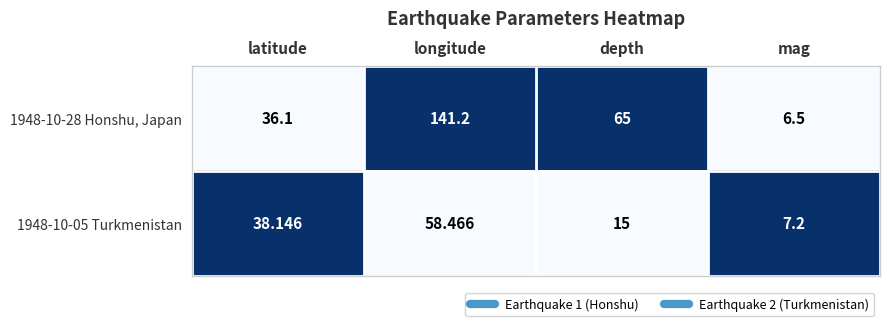

Which series has the largest total across all categories?

1948-10-28 Honshu, Japan